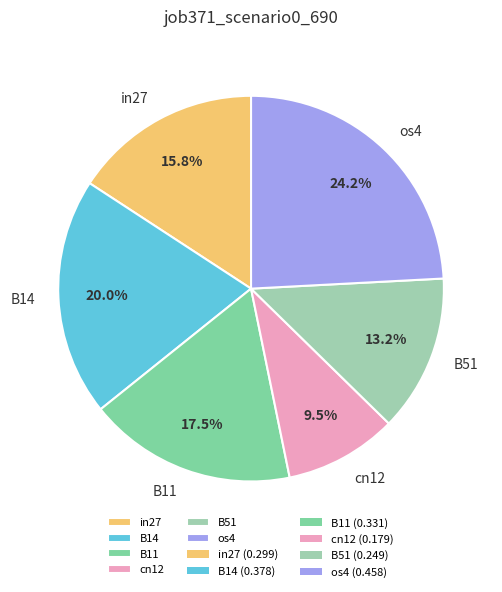

To the nearest percent, what is the average slice percentage?

17%